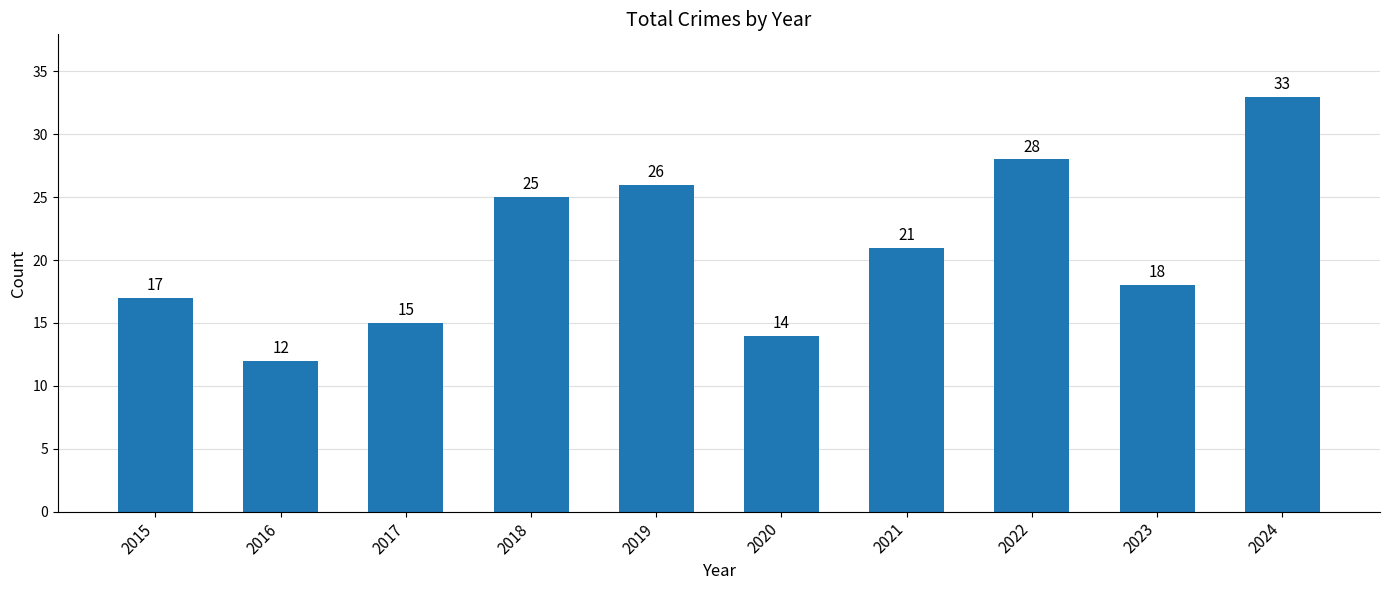

Approximately how many times larger is the value at 2022 compared to 2019?

1.1